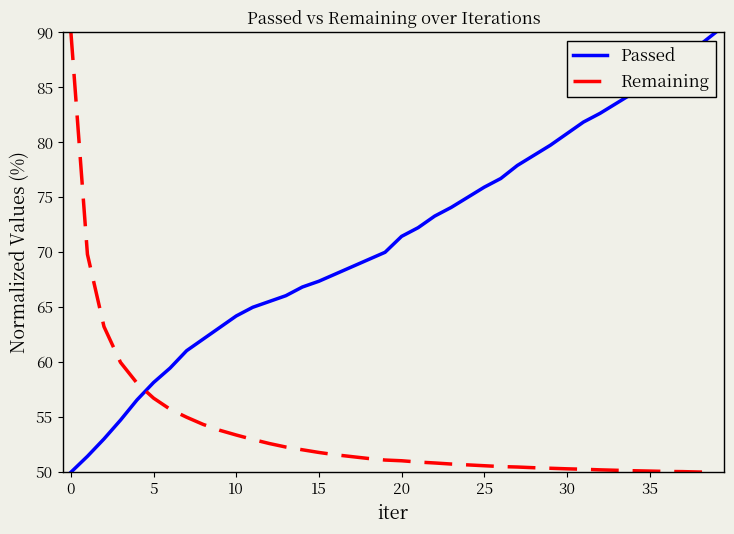

List the series in order of their overall mean, highest first.

Passed, Remaining